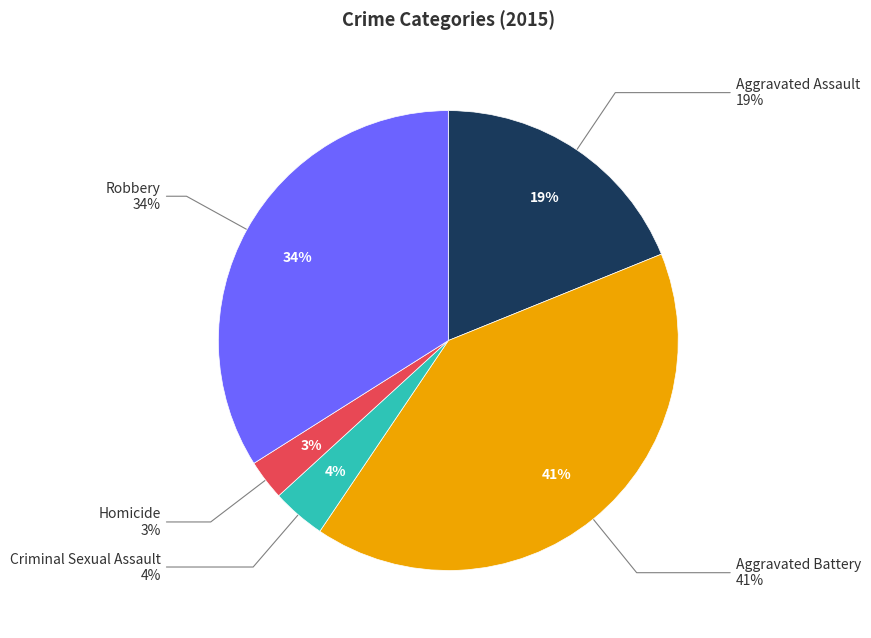

Which slice is the largest?

Aggravated Battery